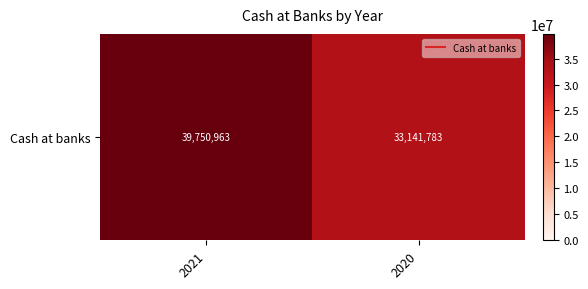

What is the sum of all values?

72892746